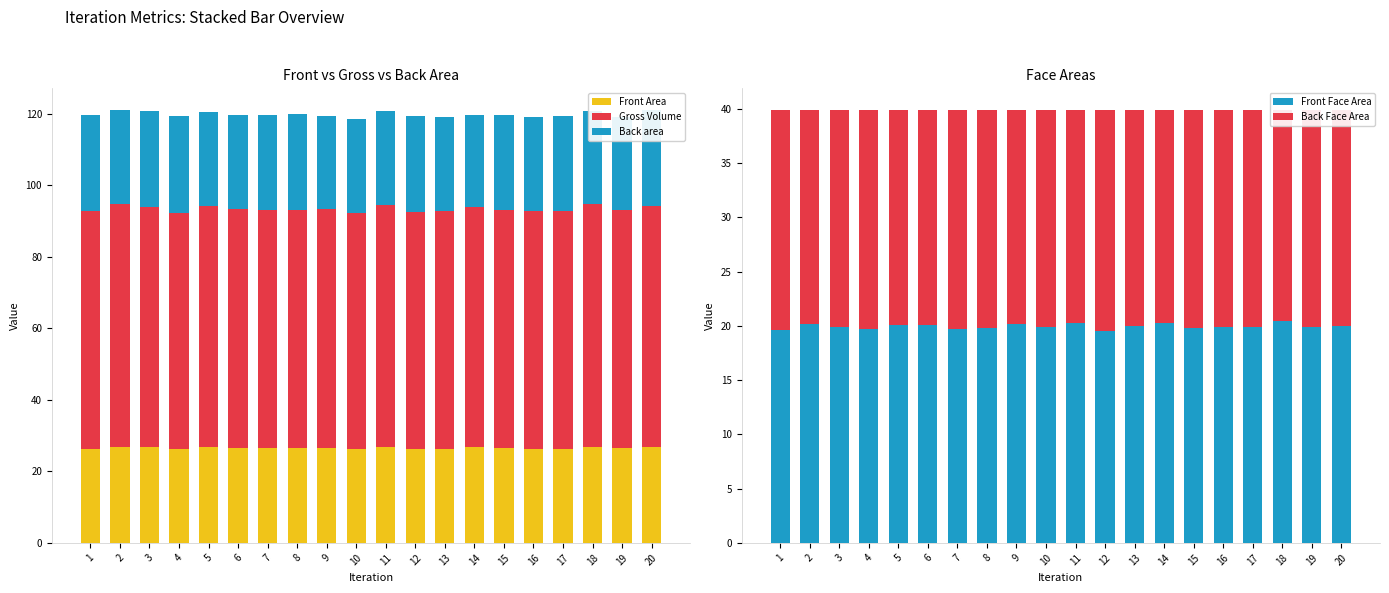

Which series has the widest spread of values?

Gross Volume